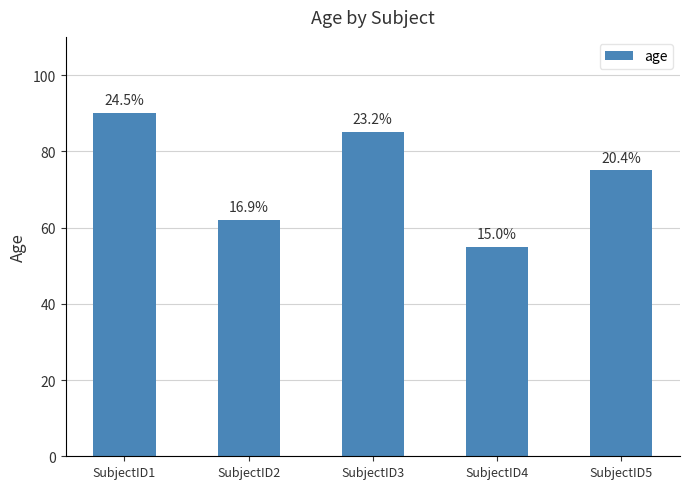

Reading left to right, extract all data points from this chart.

90	62	85	55	75